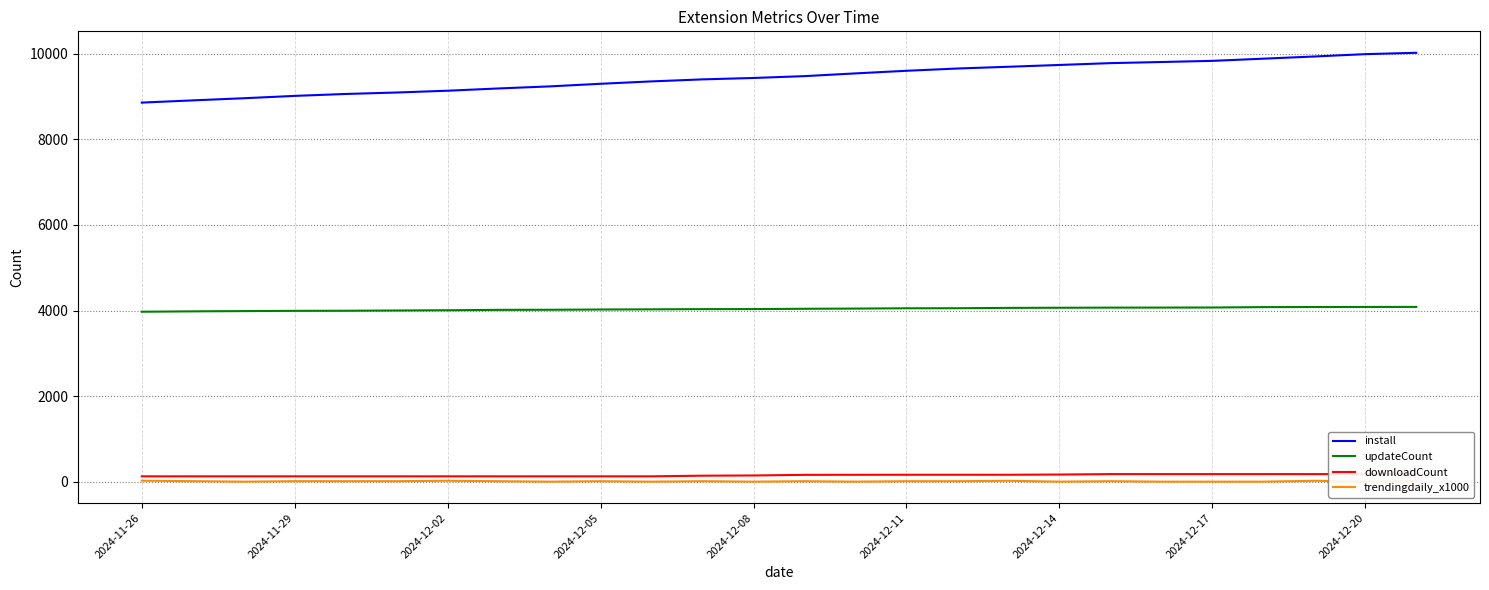

What is the approximate value of downloadCount at 20?

176